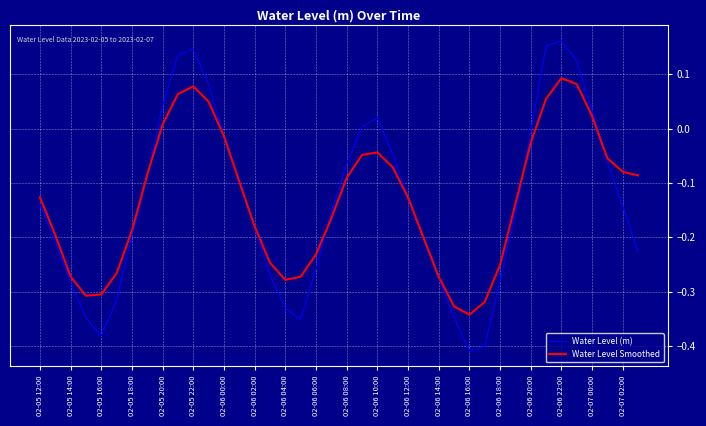

List the series in order of their peak value, highest first.

Water Level (m), Water Level Smoothed